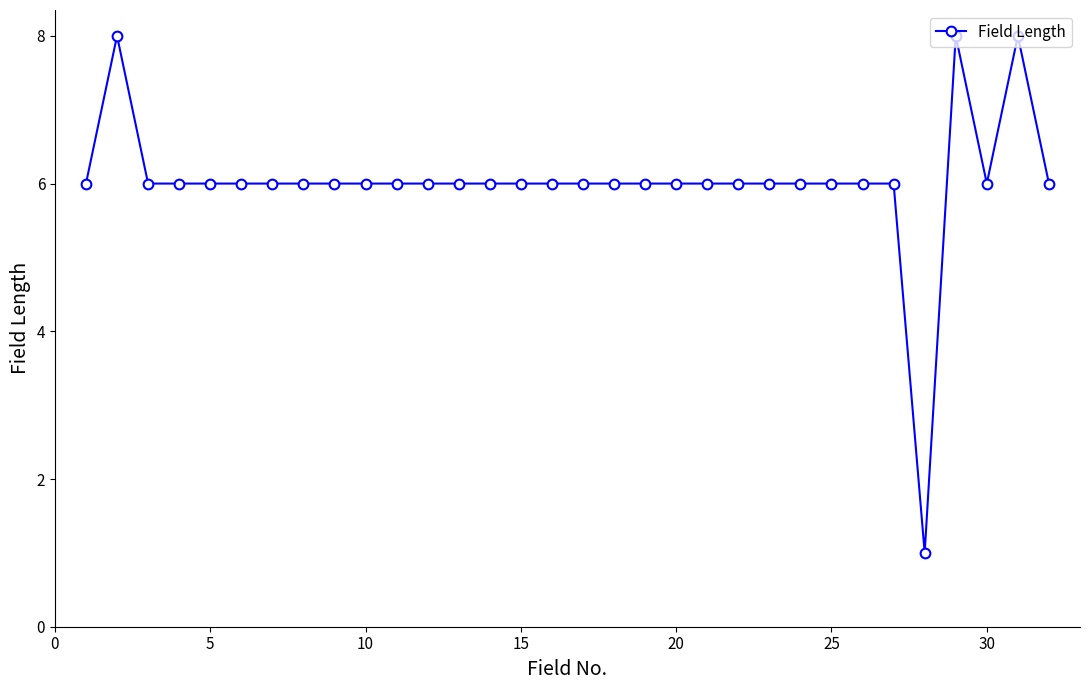

What is the greatest value displayed?

8